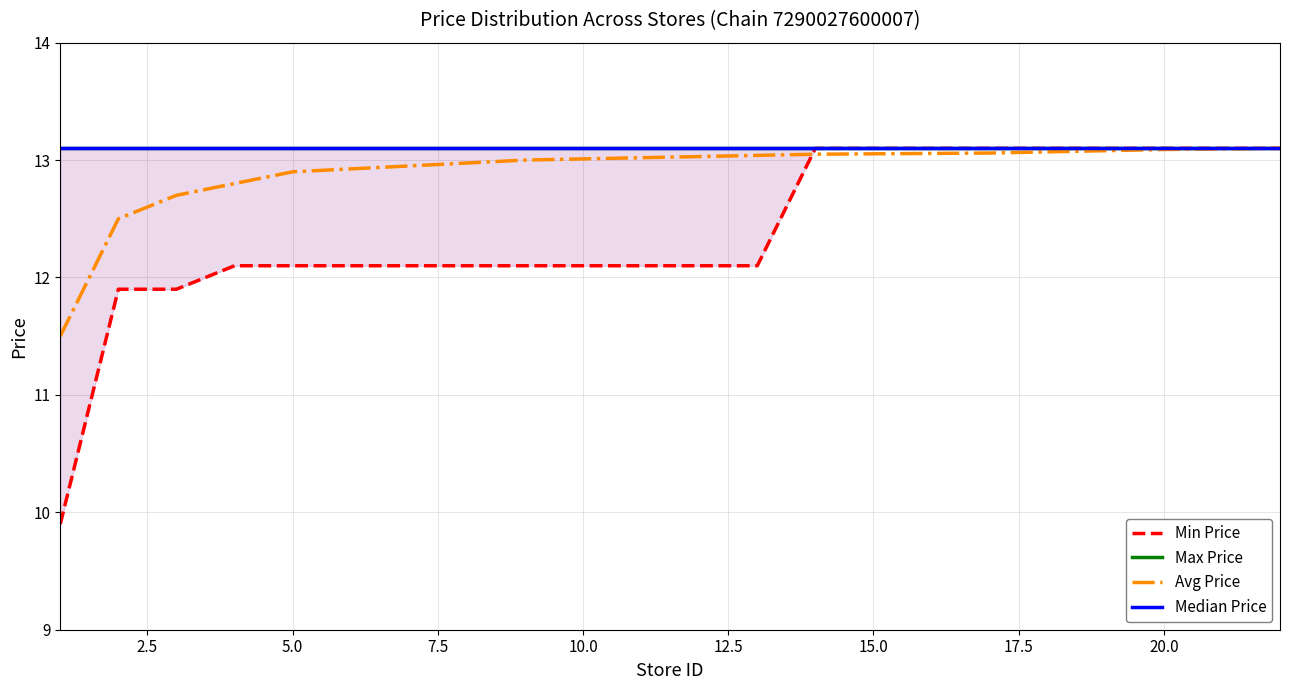

At how many categories does at least one series exceed 12?

15